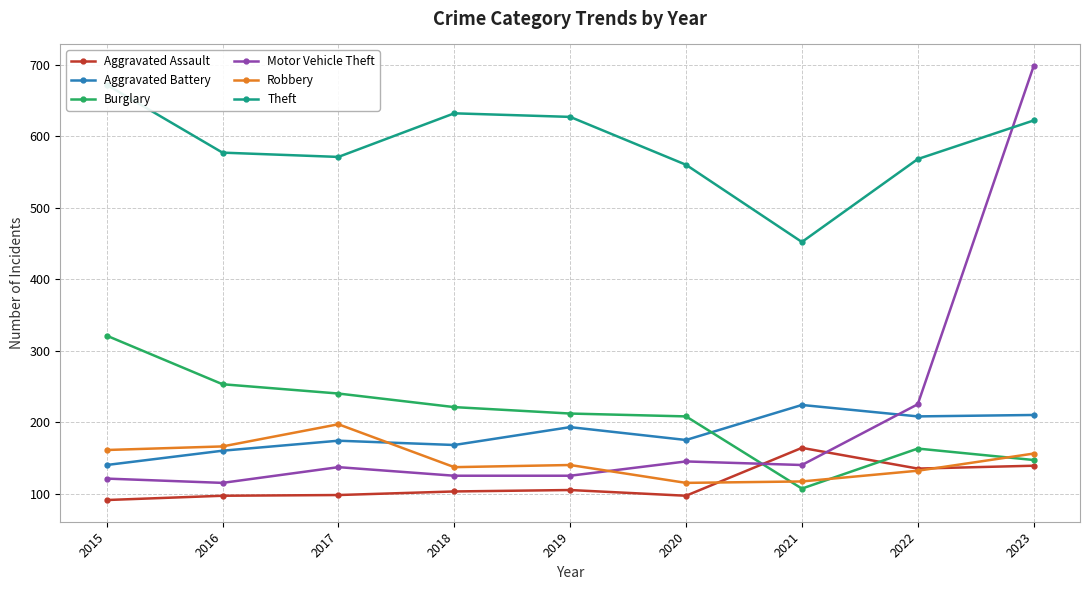

What is the difference between the highest and lowest values at 2023?

559